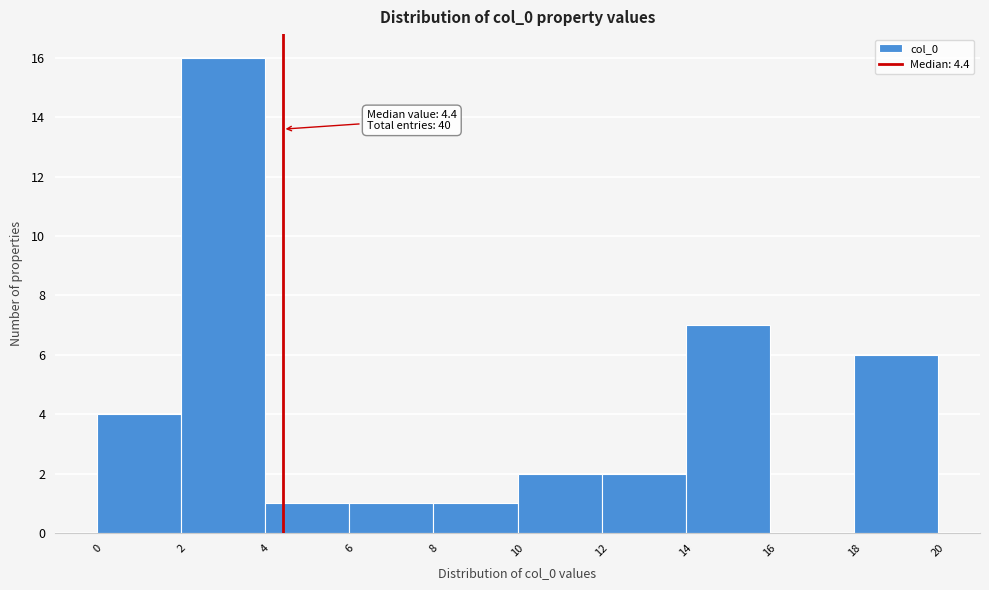

Over which range of the x-axis is the bar tallest?

2 to 4